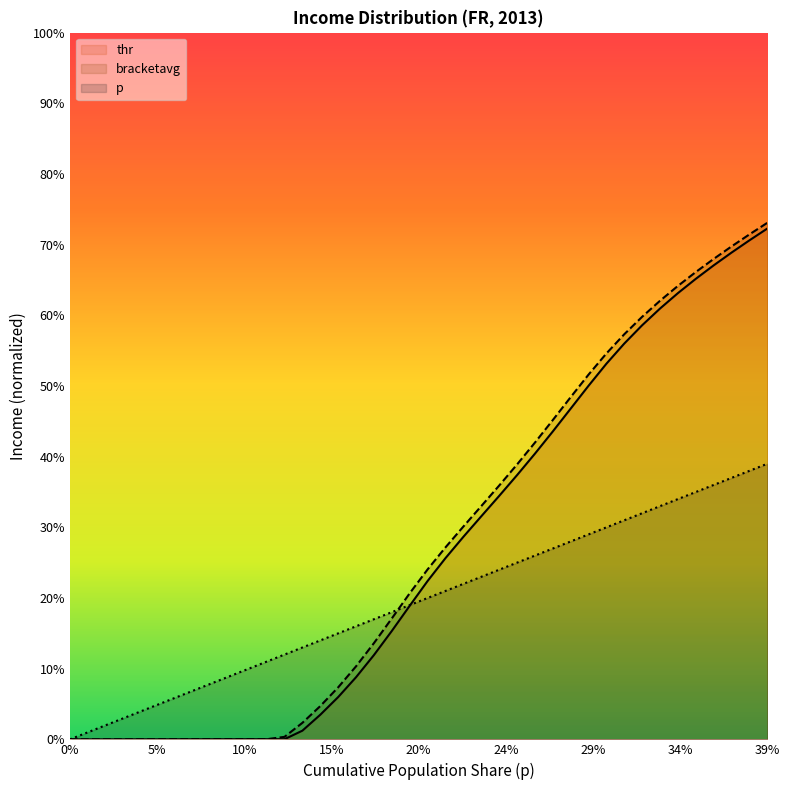

Rank the series by their maximum value, from lowest to highest.

p, thr, bracketavg